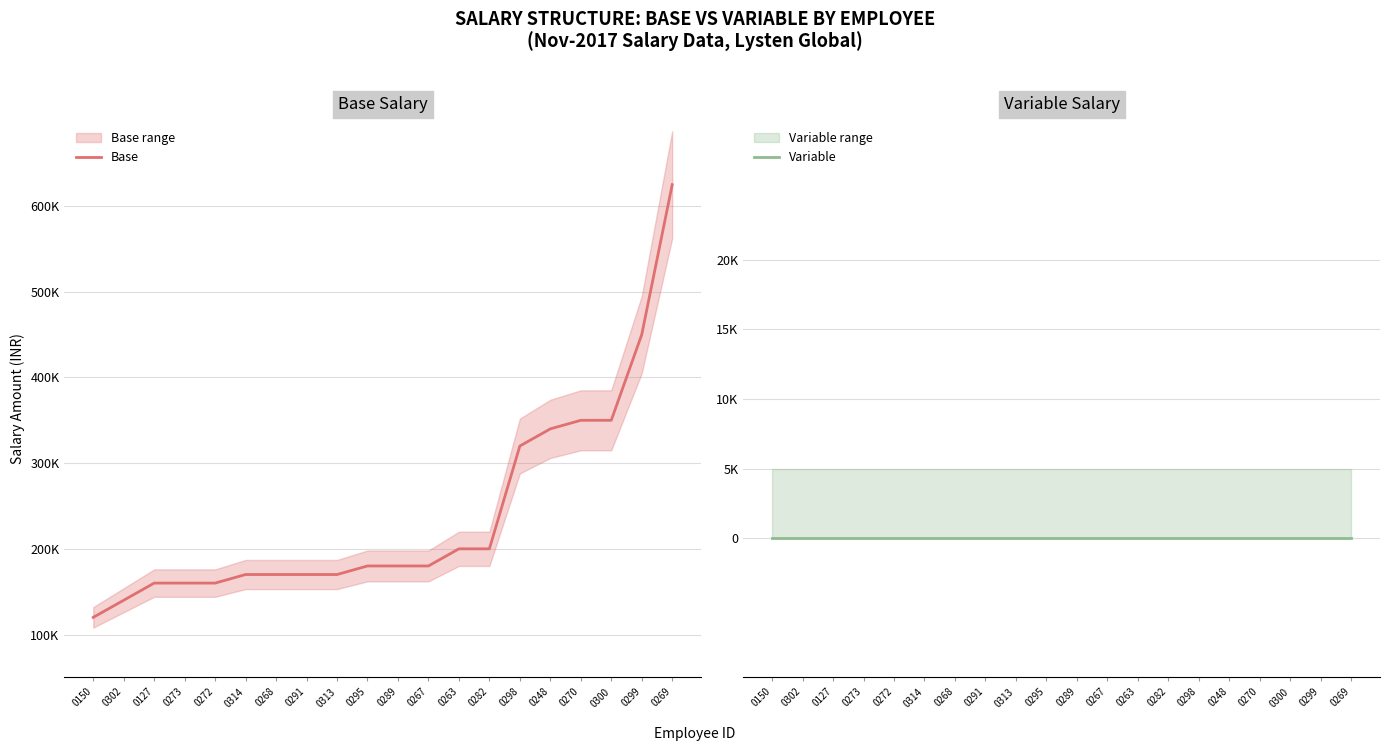

Reading right to left, transcribe all the data shown in this chart.

Base: 0269=625000	0299=450000	0300=350000	0270=350000	0248=340000	0298=320000	0282=200000	0263=200000	0267=180000	0289=180000	0295=180000	0313=170000	0291=170000	0268=170000	0314=170000	0272=160000	0273=160000	0127=160000	0302=140000	0150=120000
Variable: 0269=0	0299=0	0300=0	0270=0	0248=0	0298=0	0282=0	0263=0	0267=0	0289=0	0295=0	0313=0	0291=0	0268=0	0314=0	0272=0	0273=0	0127=0	0302=0	0150=0